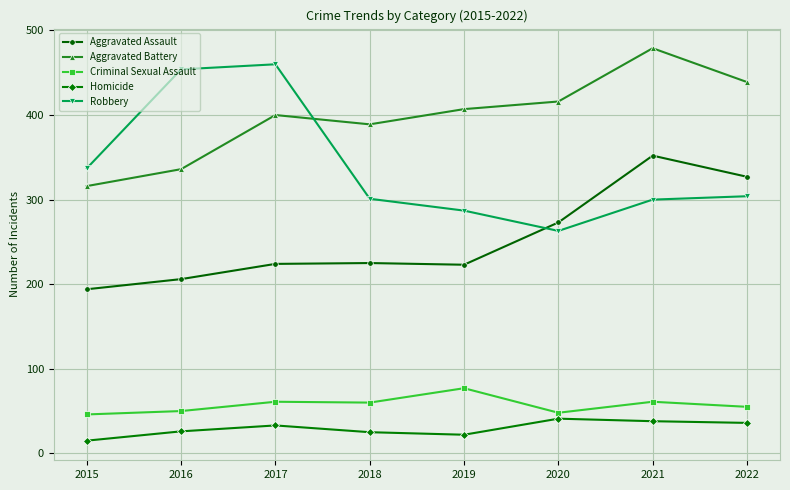

What is the value of the Aggravated Battery point at the 4th from the left?

389